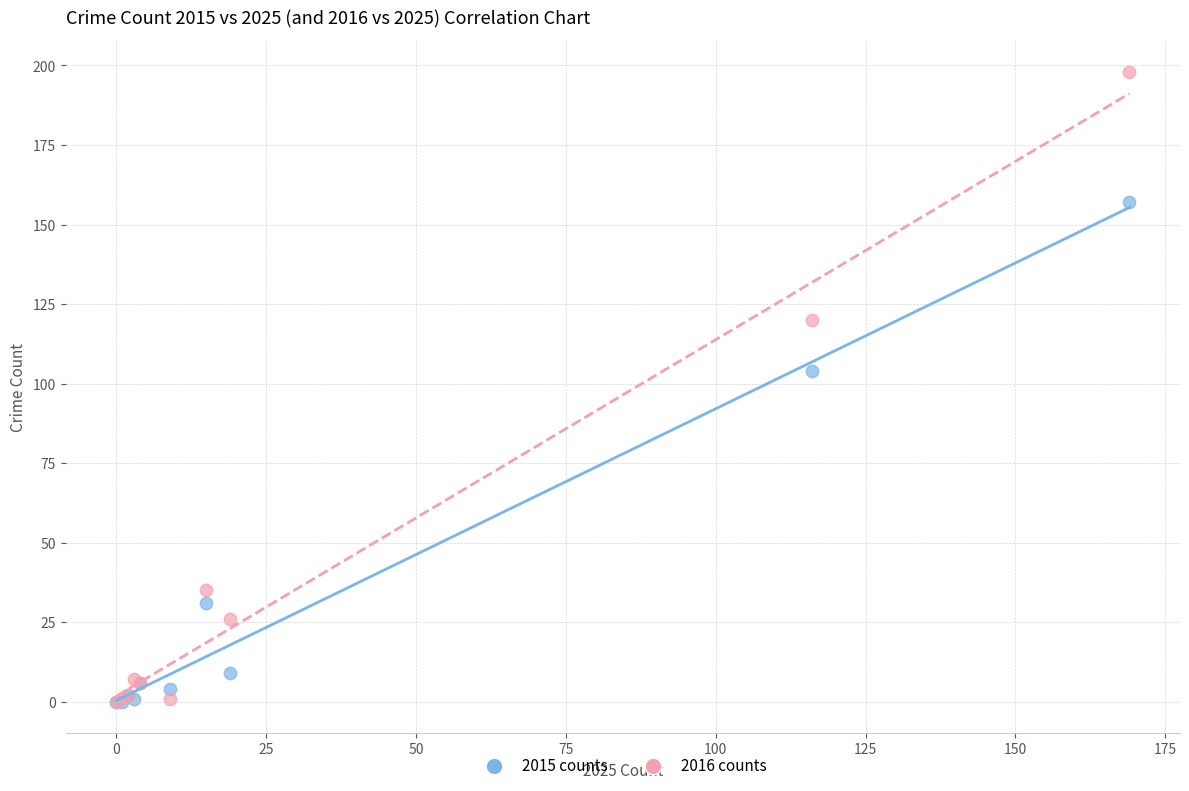

Across all series, what Y value is closest to 99?

104